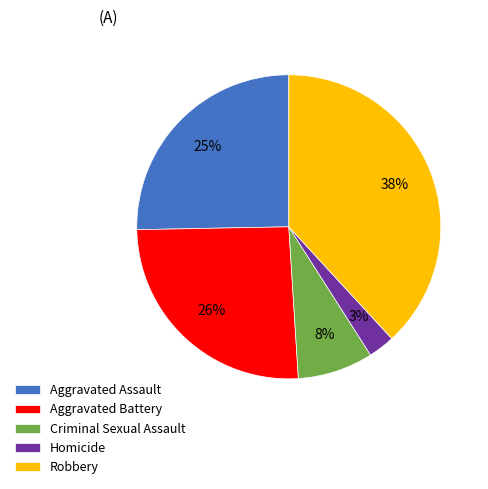

To the nearest percent, what percentage of the pie is Robbery?

38%